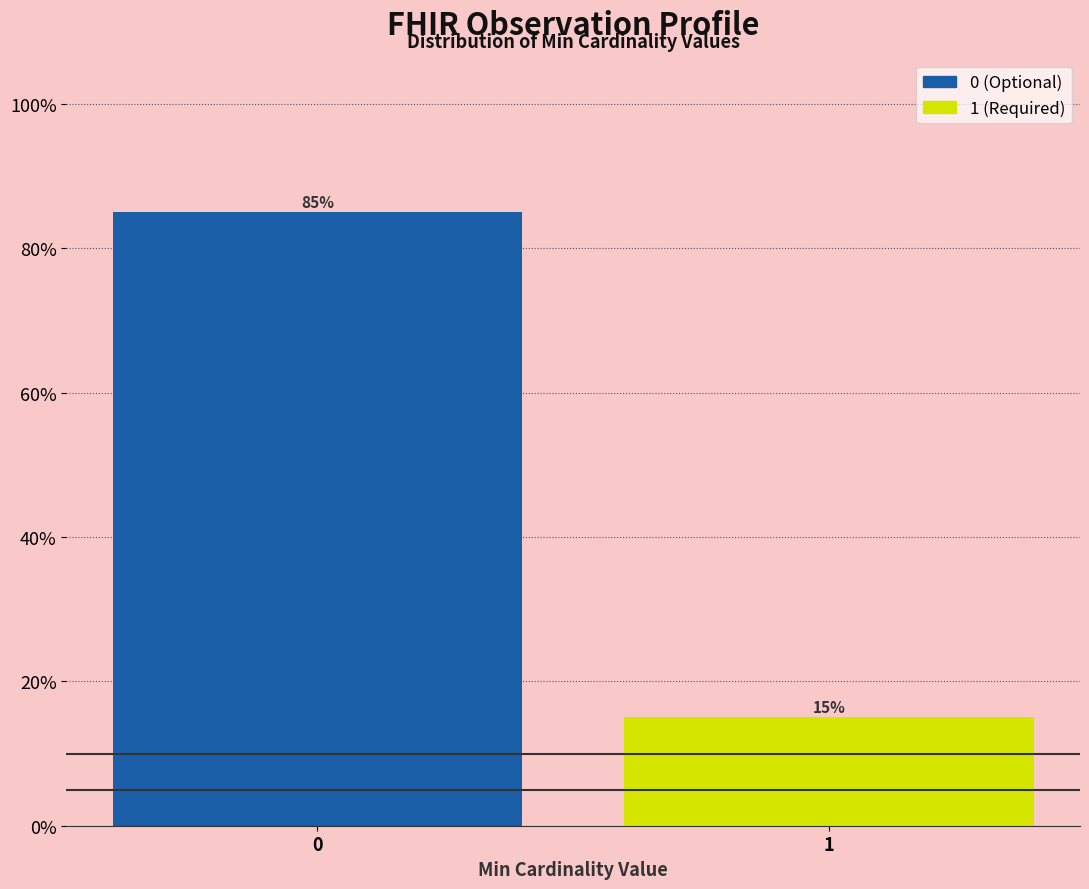

Reading left to right, what are all the values shown in this chart?

0=85	1=15